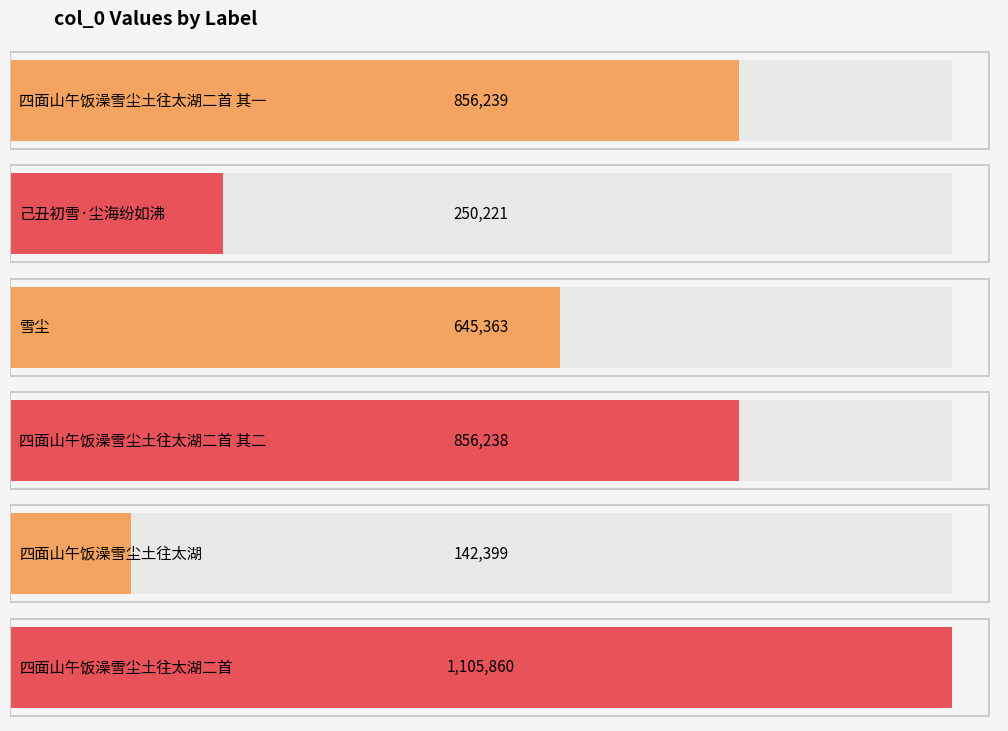

What is the average value?

642720